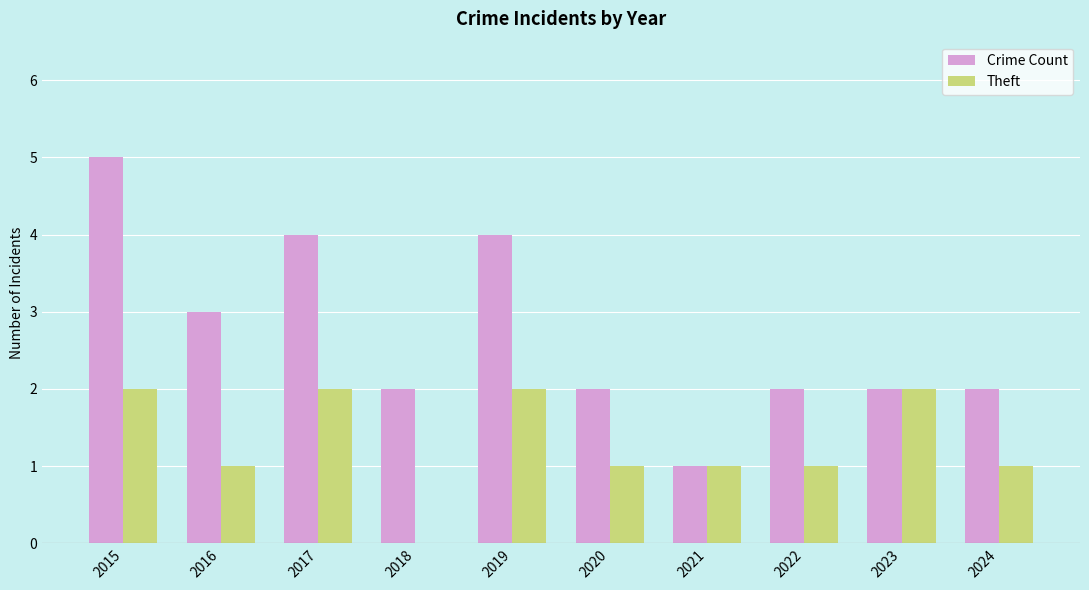

How many Crime Count values are between 2 and 4?

8